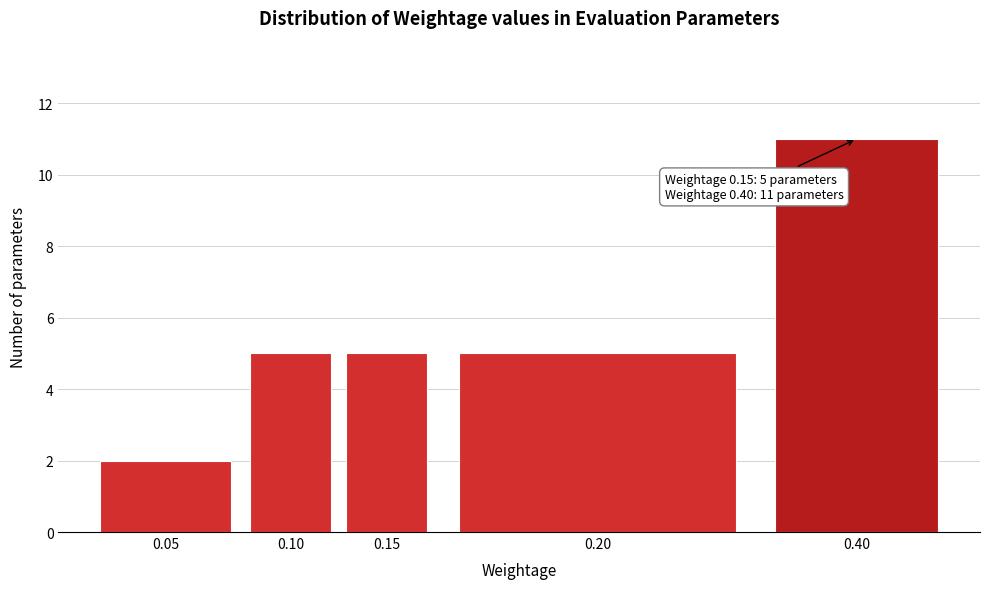

Reading right to left, transcribe all the data shown in this chart.

11	5	5	5	2